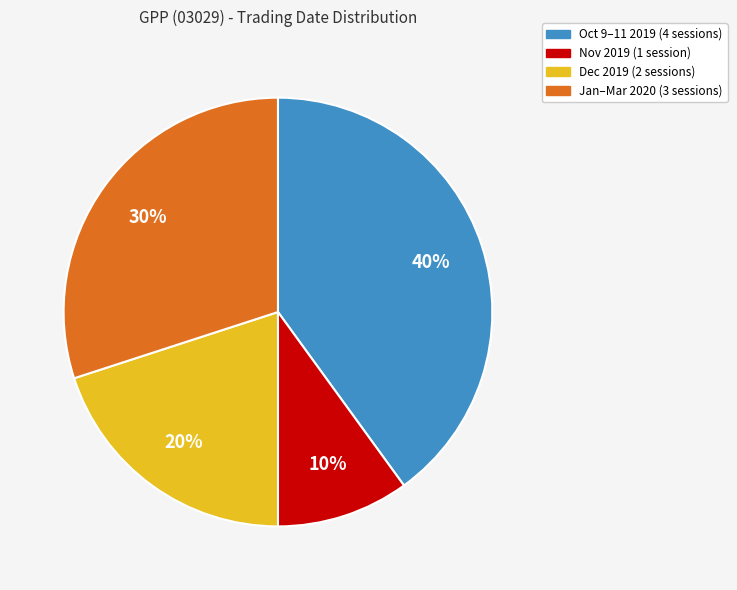

To the nearest percent, what is the average slice percentage?

25%